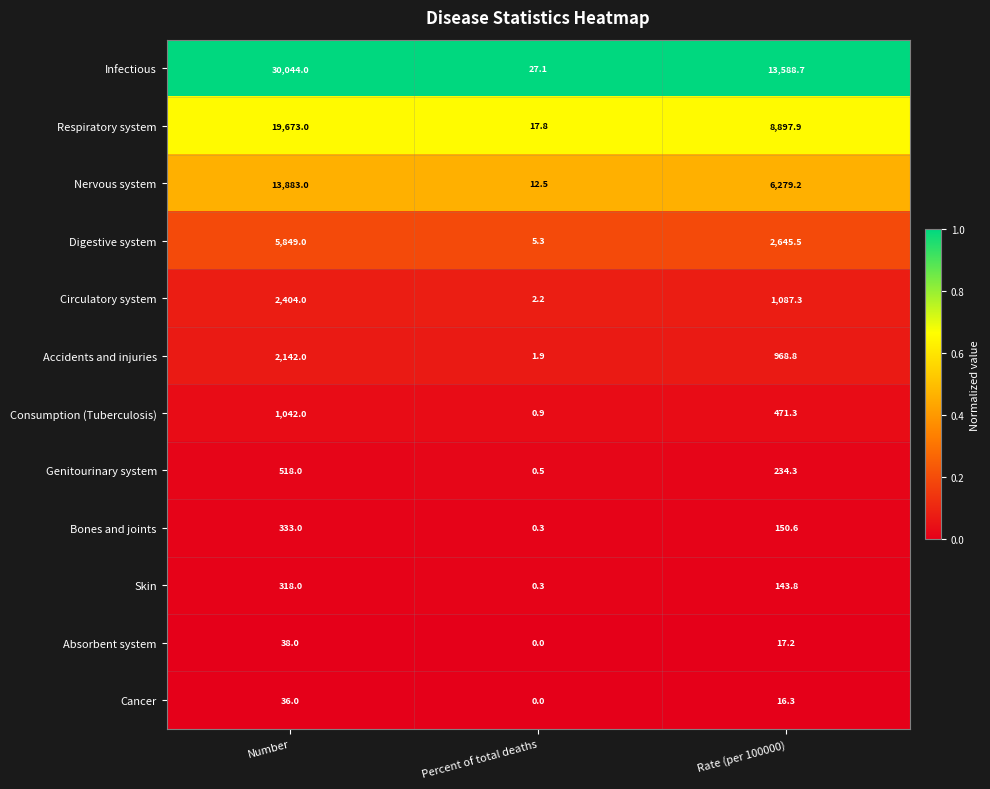

The value of Nervous system at Number is 13883.0. True or false?

True